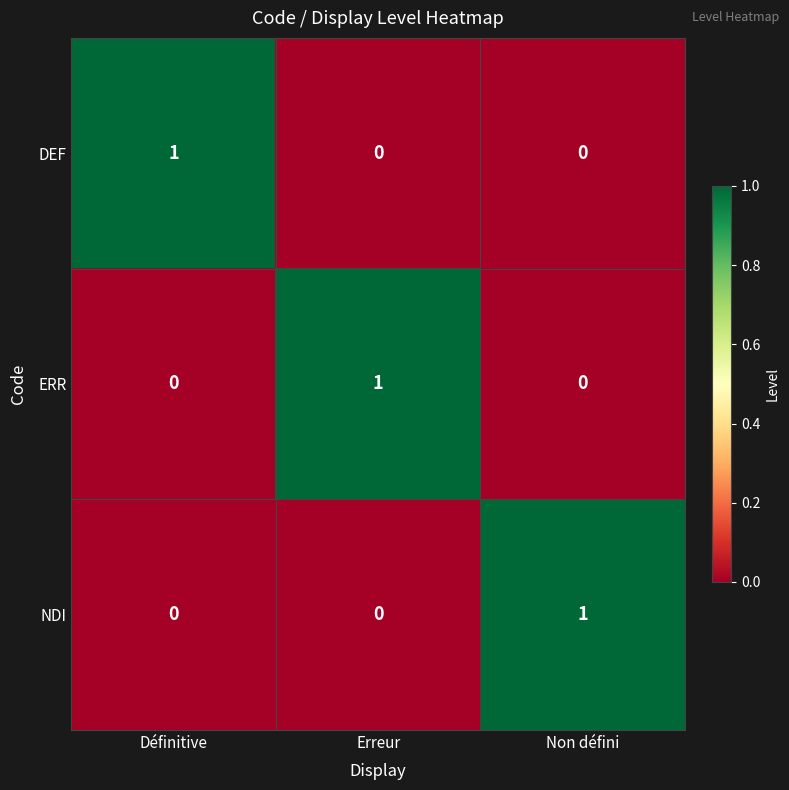

At how many categories does at least one series exceed 0?

3